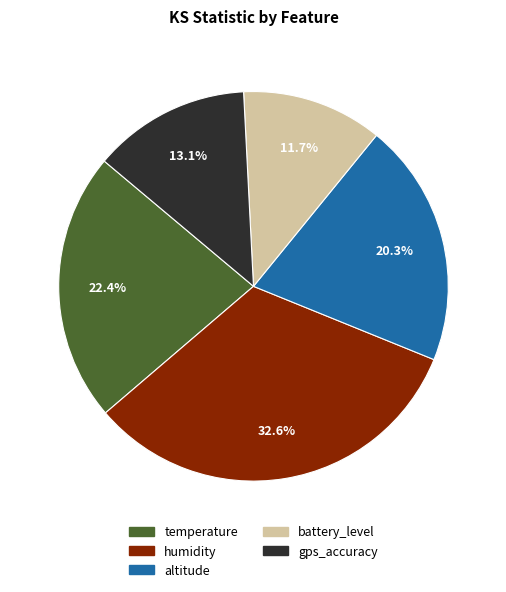

What percentage is the altitude slice, to the nearest percent?

20%